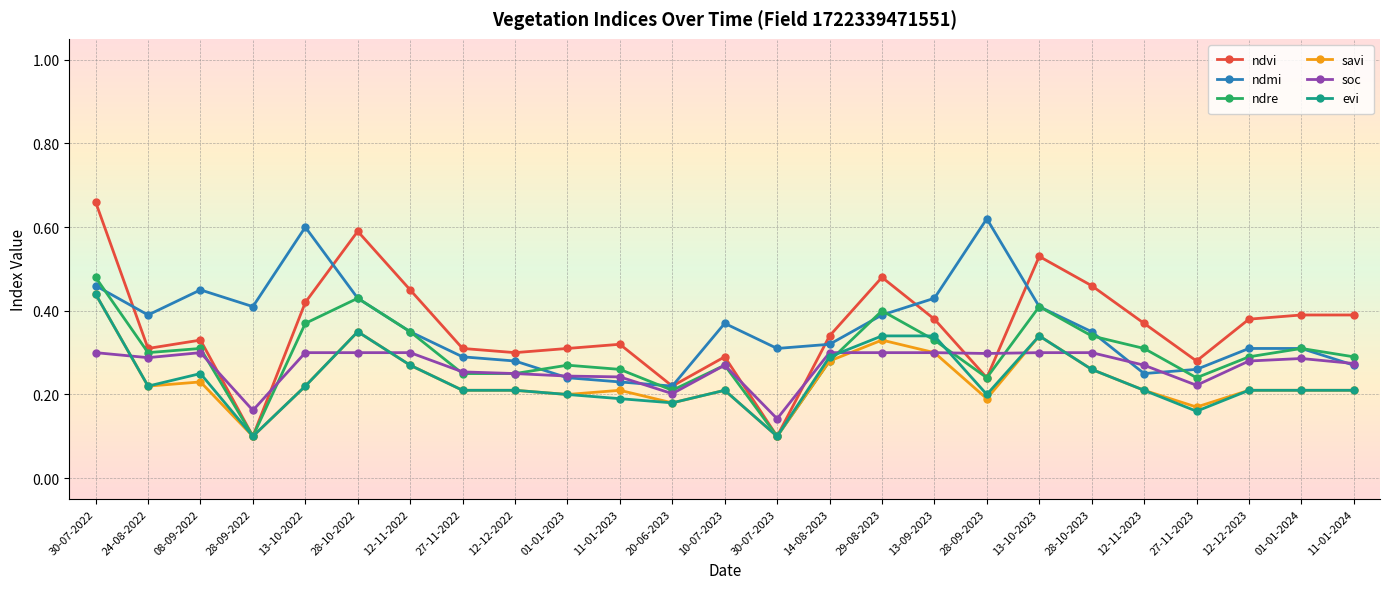

True or false: ndre and soc cross at least once.

True